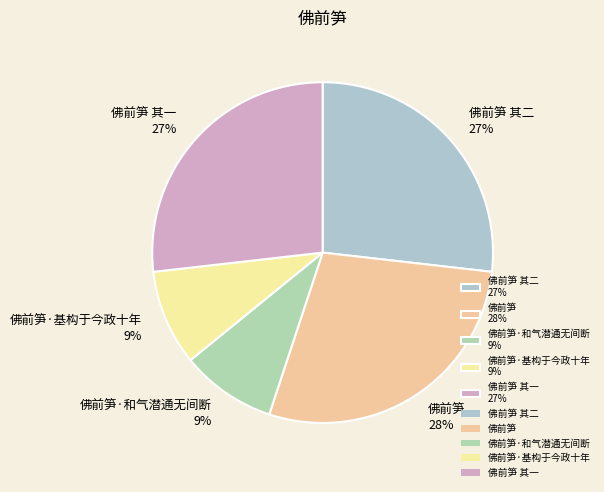

Which slice is the largest?

佛前笋 28%